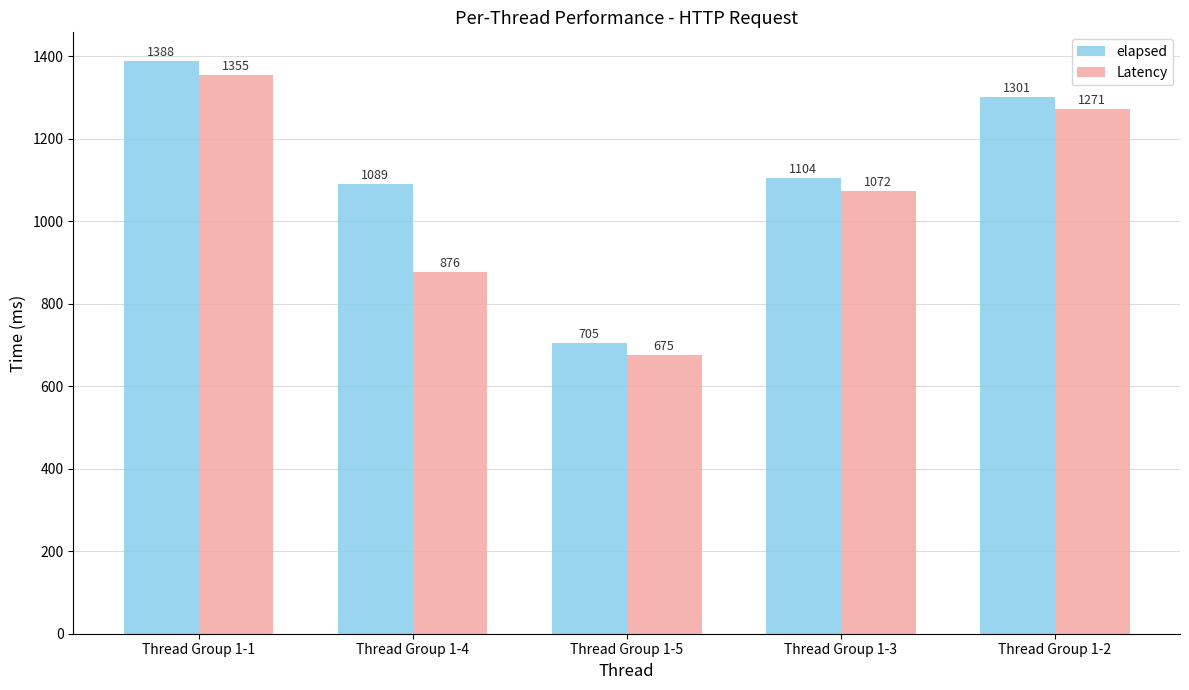

True or false: elapsed has a value of 530 at Thread Group 1-2.

False